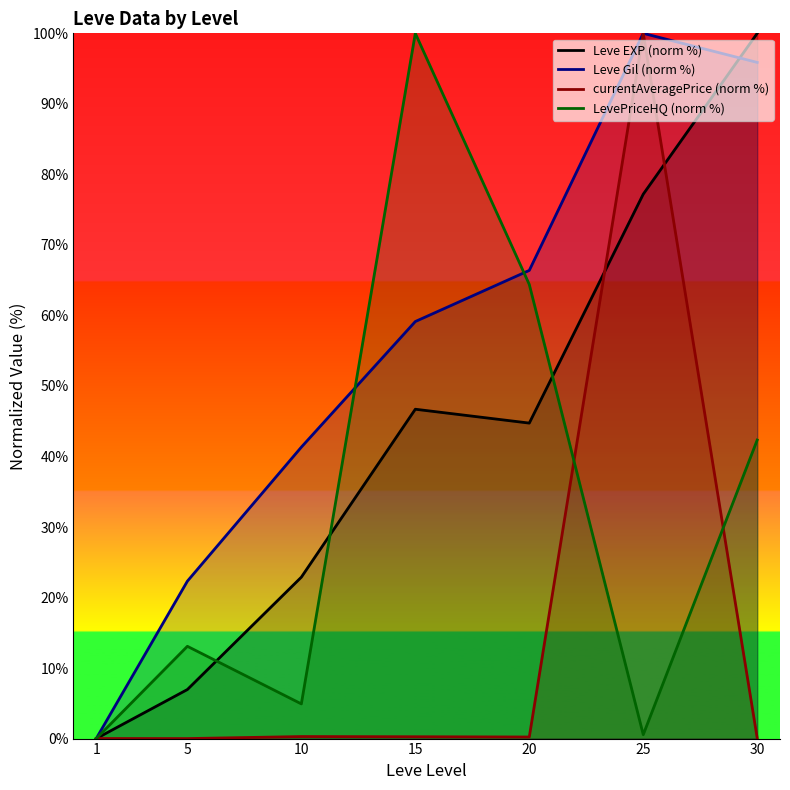

Is the value of Leve EXP (norm %) at 1 greater than the value of currentAveragePrice (norm %) at 30?

No